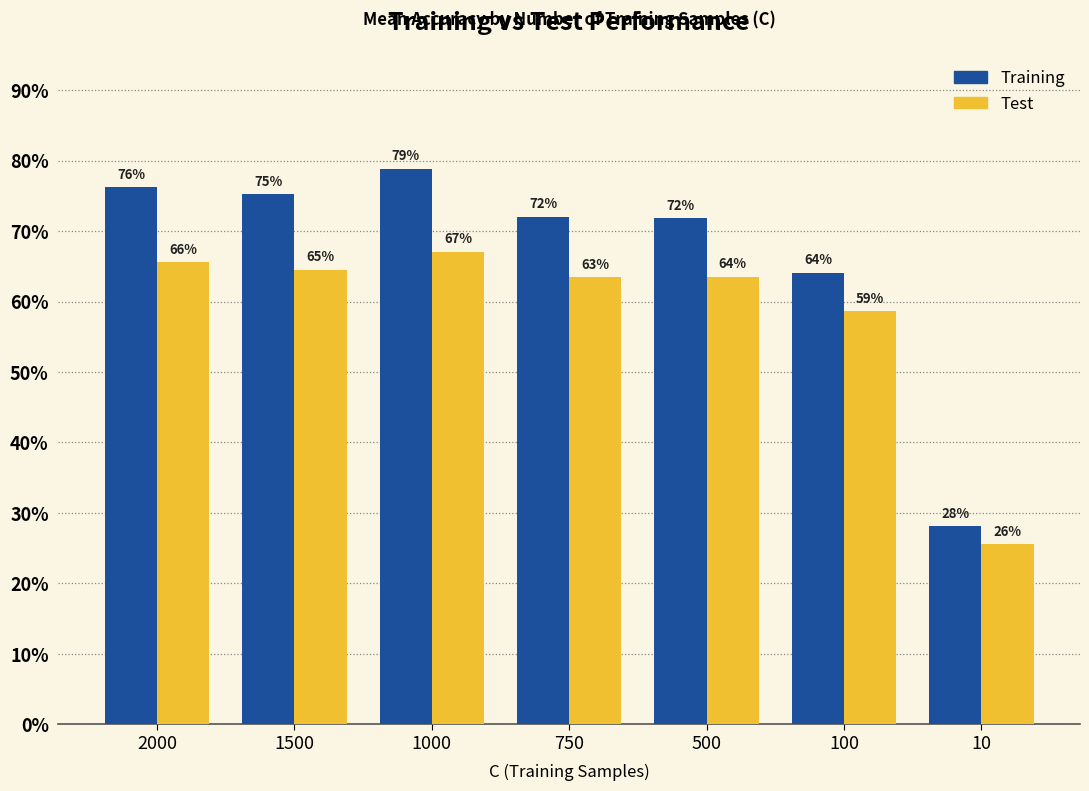

Does the chart contain any negative values?

No